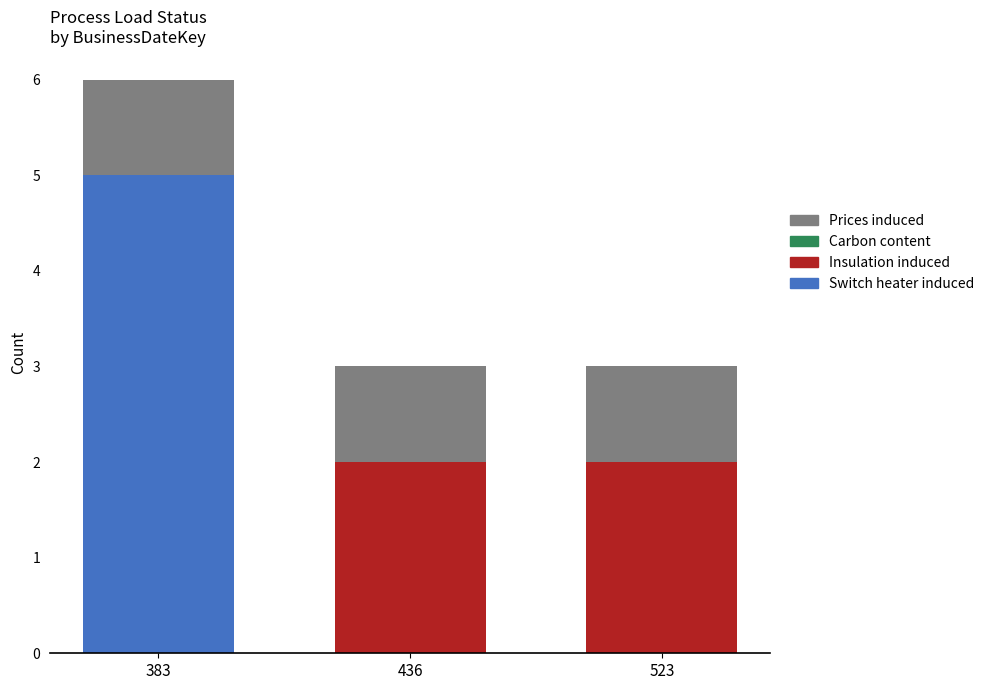

At which label does Switch heater induced reach its peak?

383